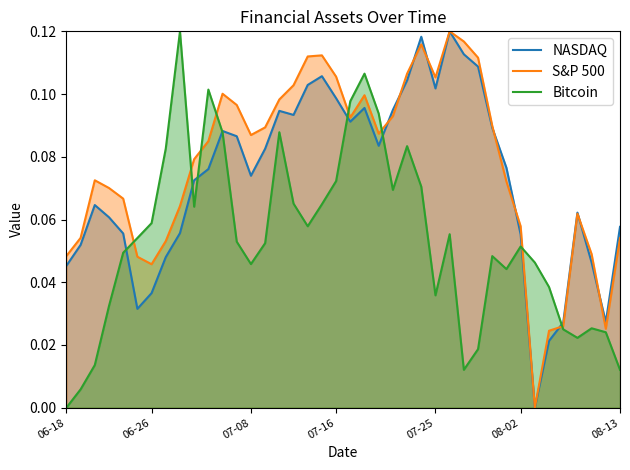

List the series in order of their overall mean, highest first.

S&P 500, NASDAQ, Bitcoin